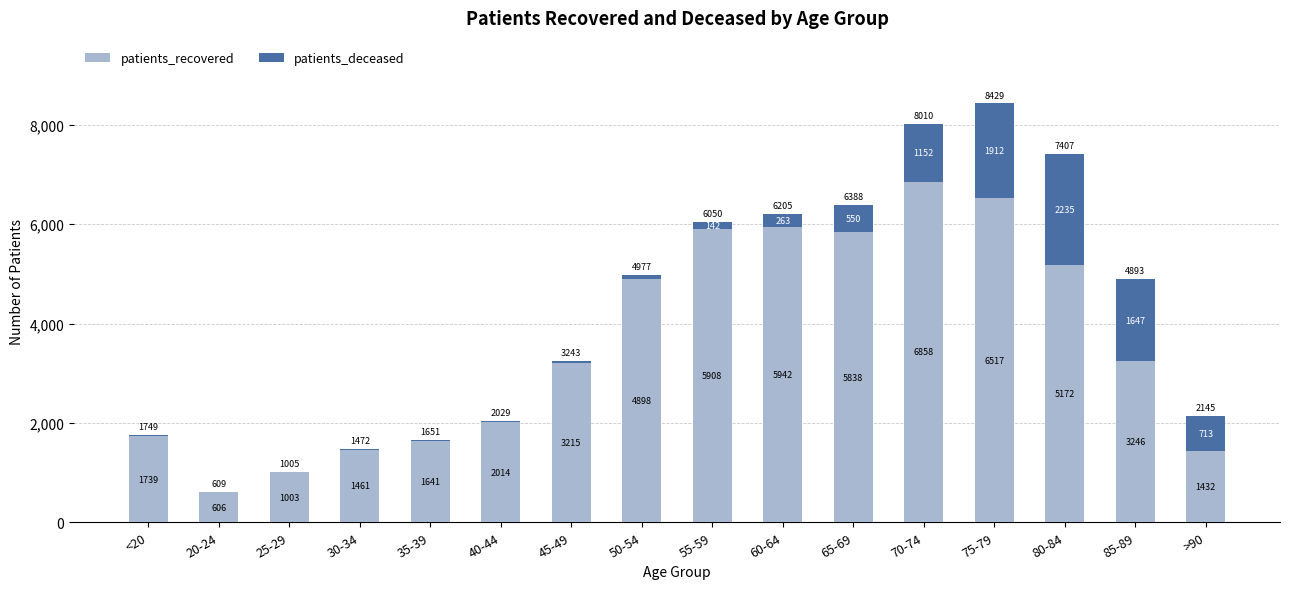

The patients_recovered series shows 1432 at >90. True or false?

True